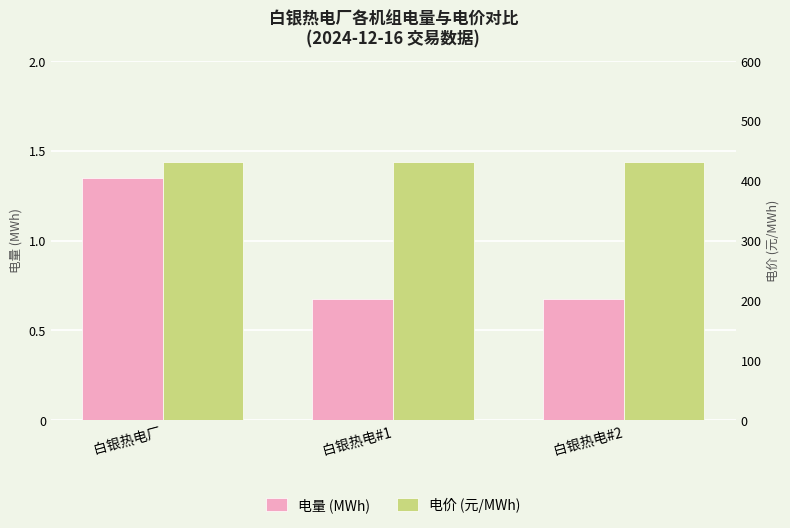

Rank the series at 白银热电#1 from highest to lowest value.

电价 (元/MWh), 电量 (MWh)